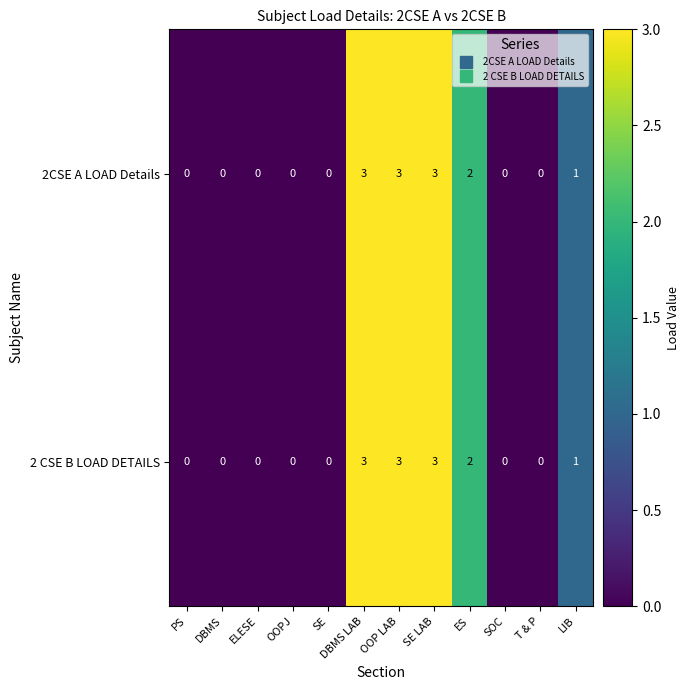

How many 2CSE A LOAD Details values are between 0 and 3?

12